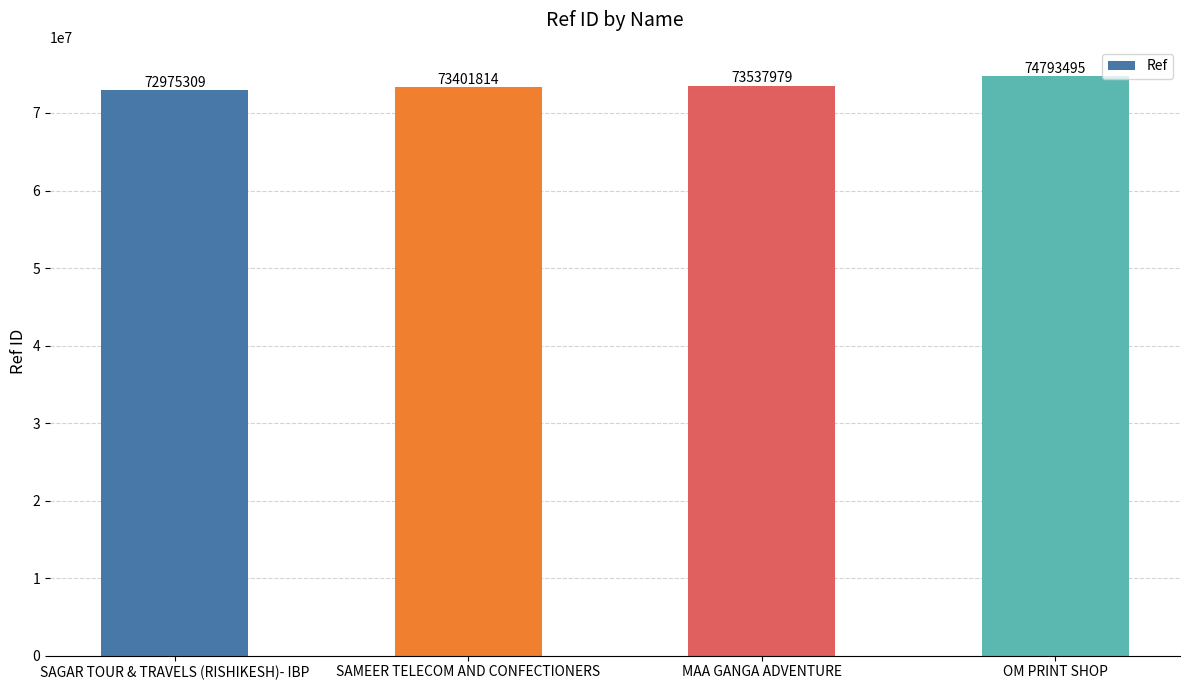

The value at SAMEER TELECOM AND CONFECTIONERS is 73401814. True or false?

True